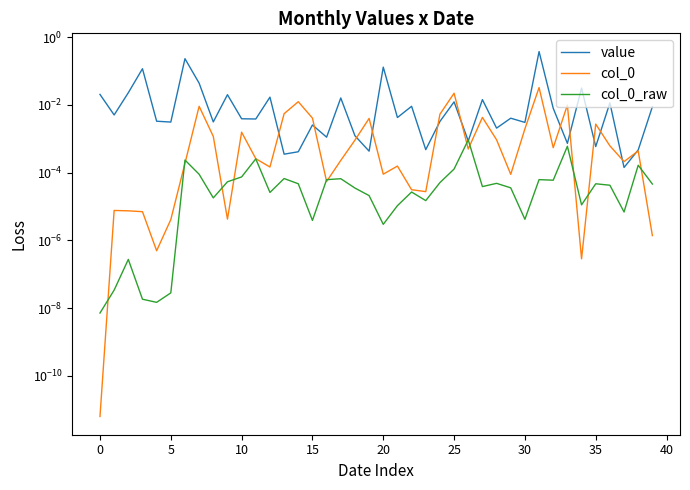

Does the chart have visible grid lines?

No